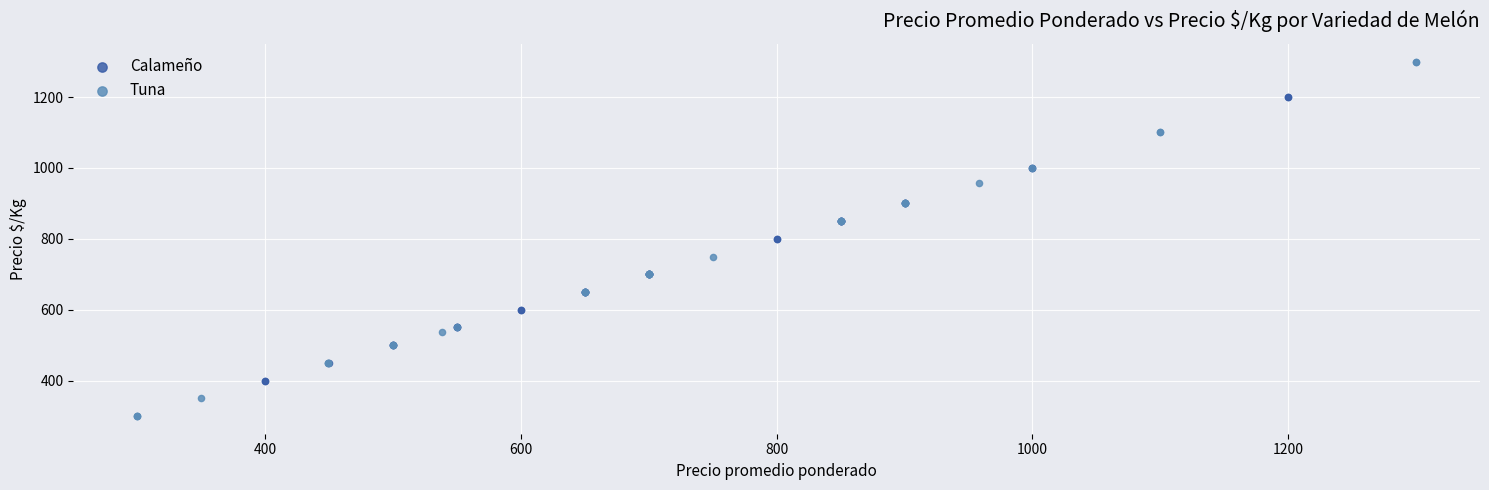

What are all the series names shown in the legend?

Calameño, Tuna